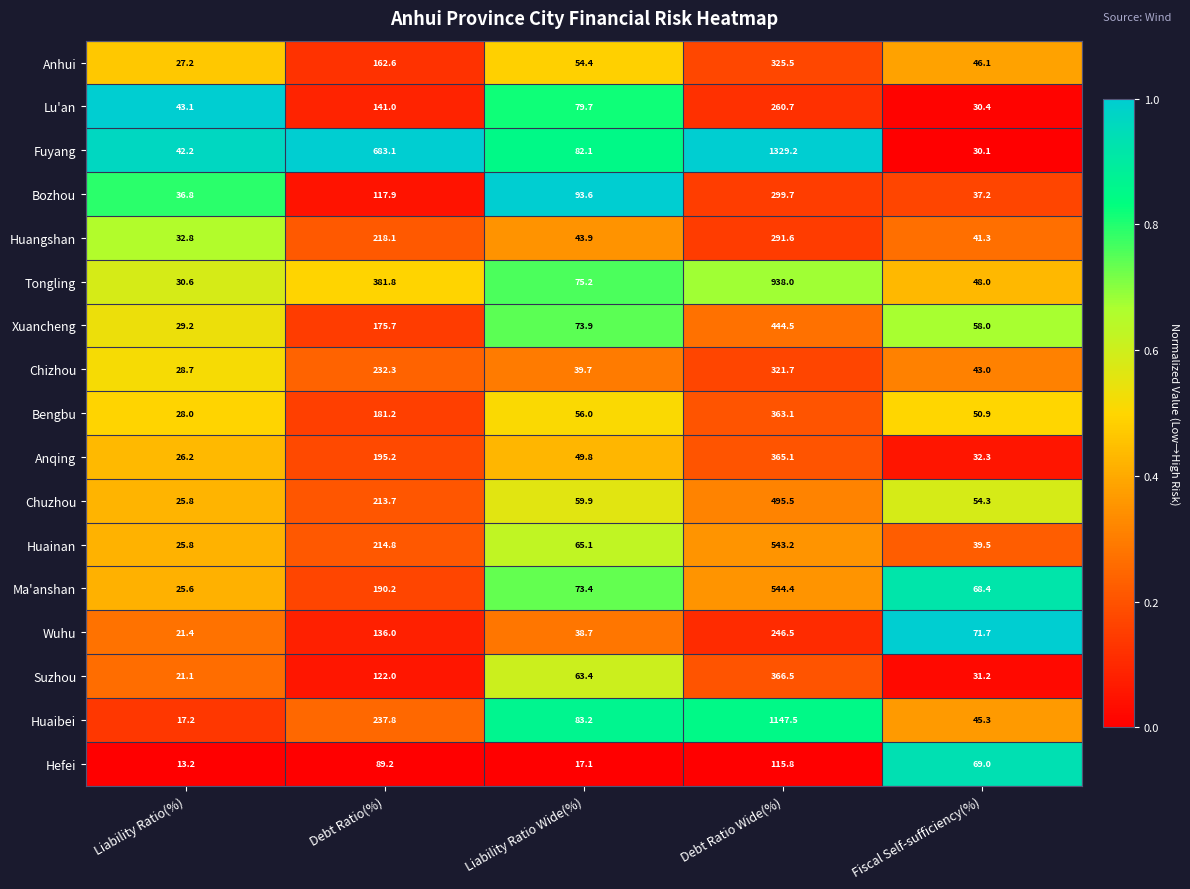

What is the total value across all series at Fiscal Self-sufficiency(%)?

796.7